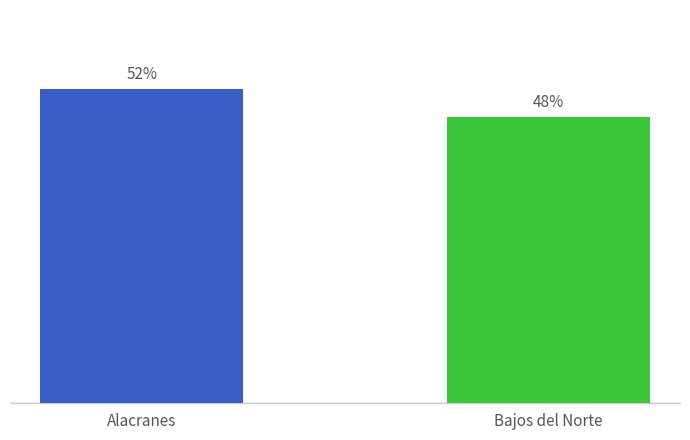

List the labels in order of value, smallest first.

Bajos del Norte, Alacranes